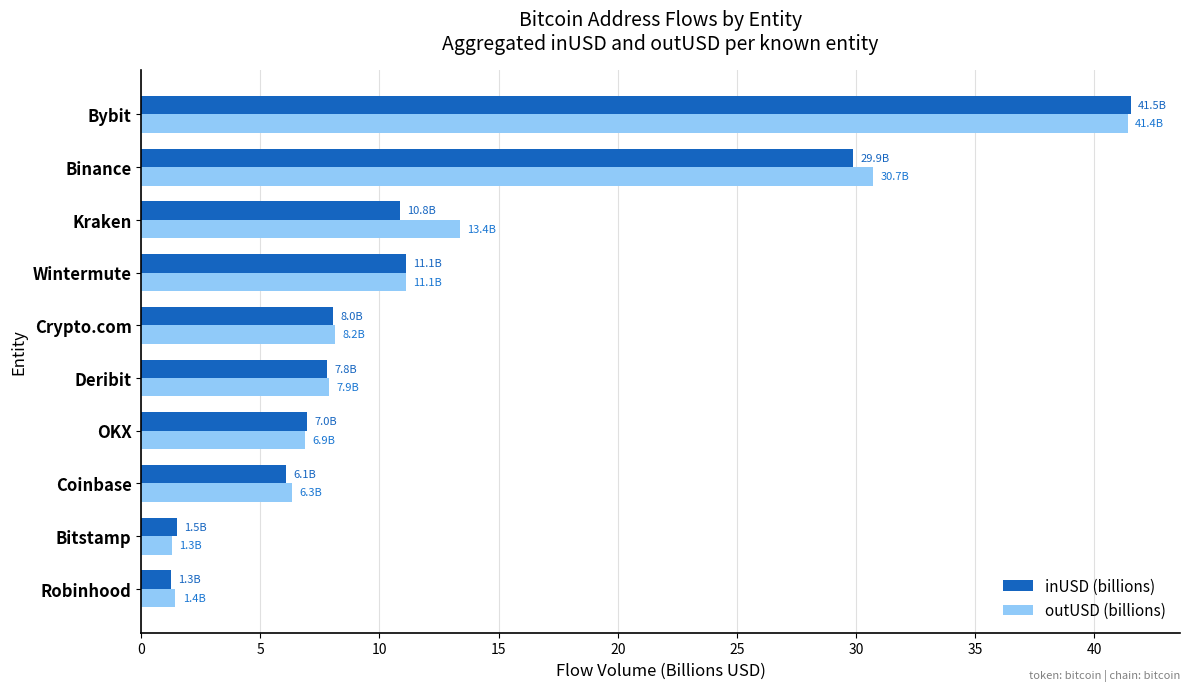

What is the approximate value of outUSD (billions) at Bybit?

41.4